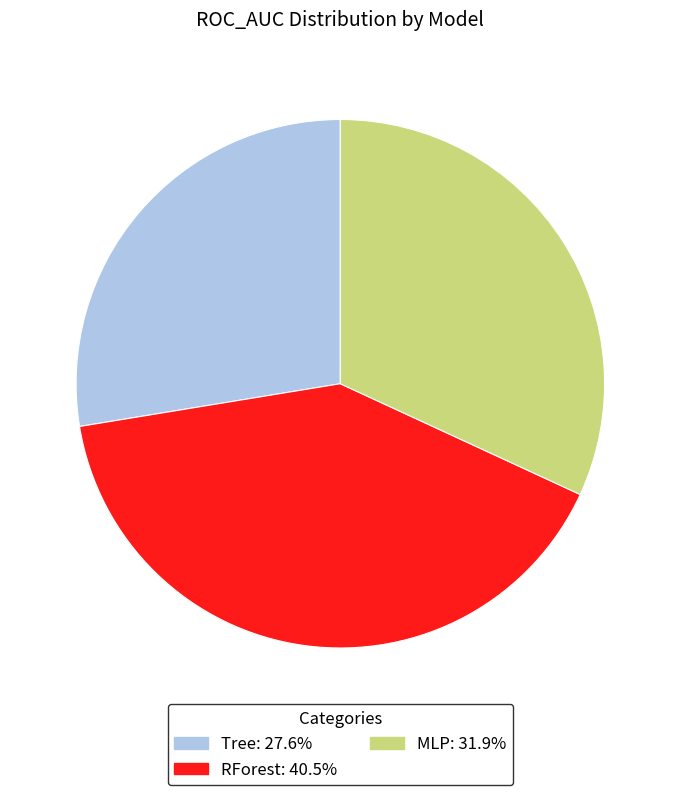

Is RForest: 40.5% the majority of the pie?

No